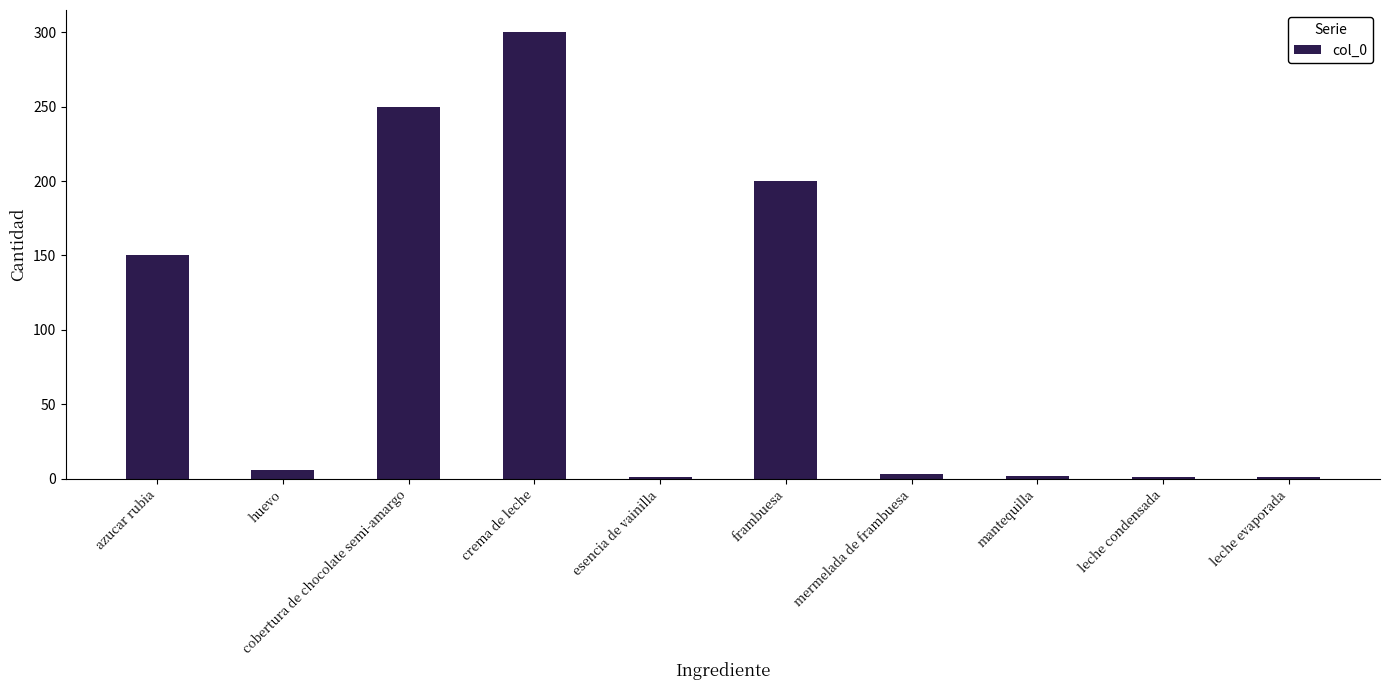

What is the maximum value shown in the chart?

300